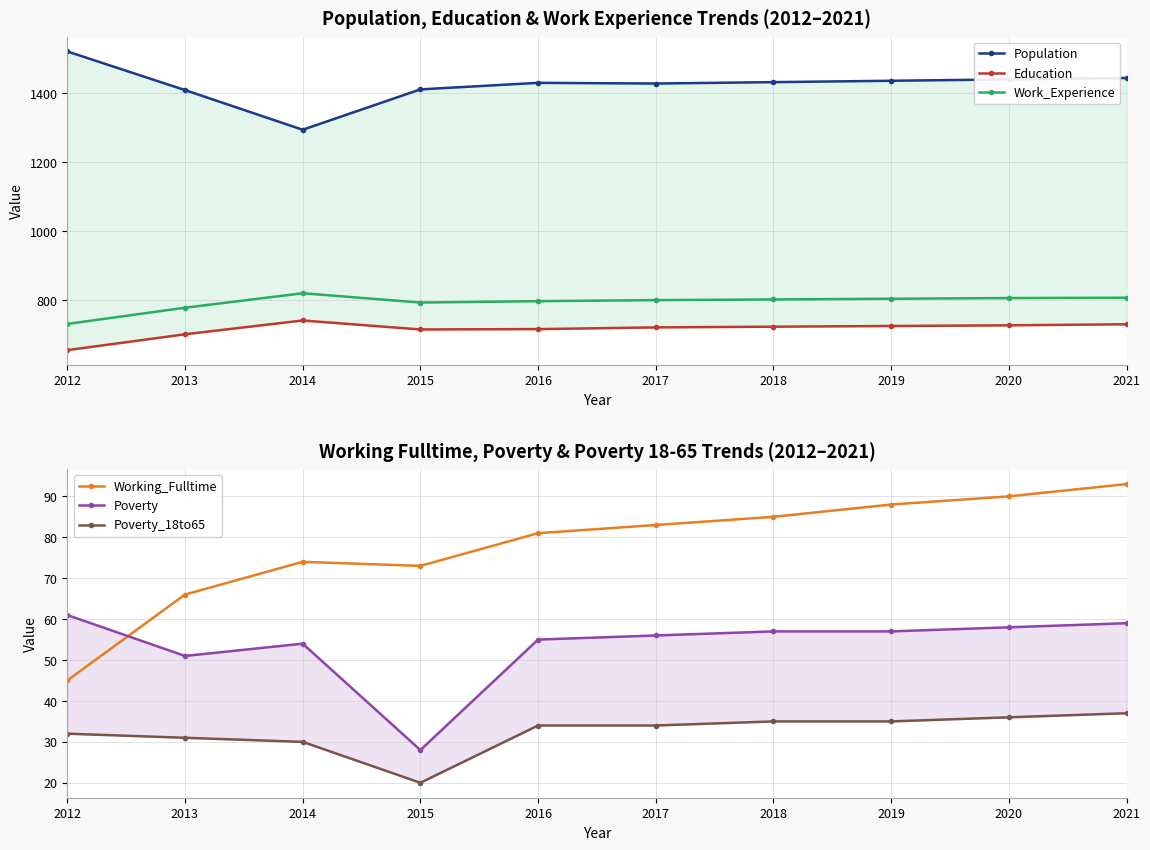

Rank the series at 2017 from lowest to highest value.

Poverty_18to65, Poverty, Working_Fulltime, Education, Work_Experience, Population